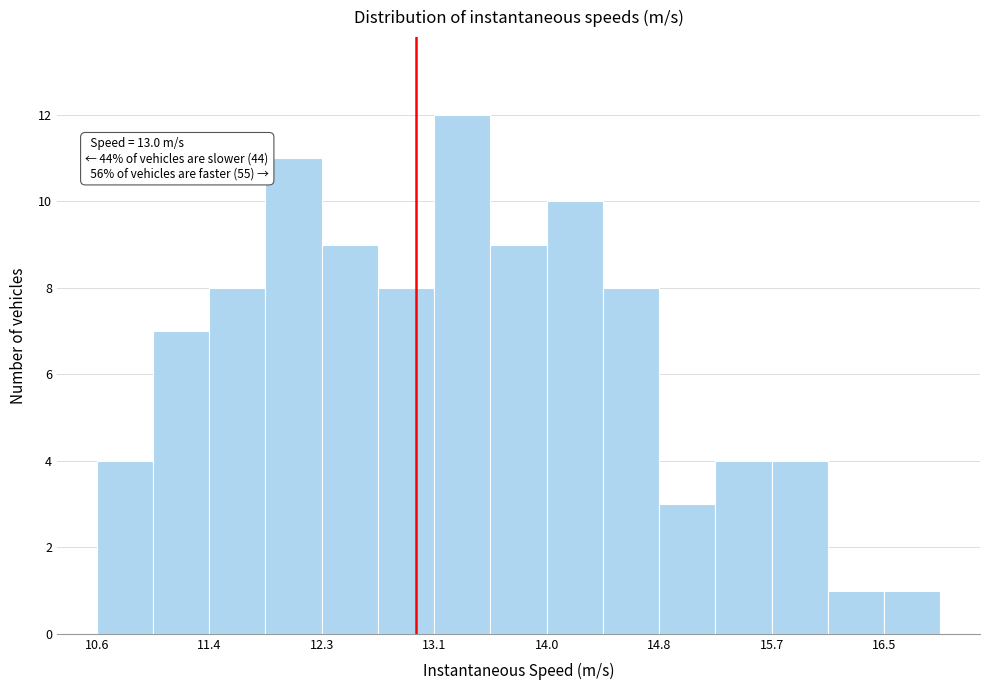

Which range on the x-axis has the tallest bar?

13.1 to 13.6